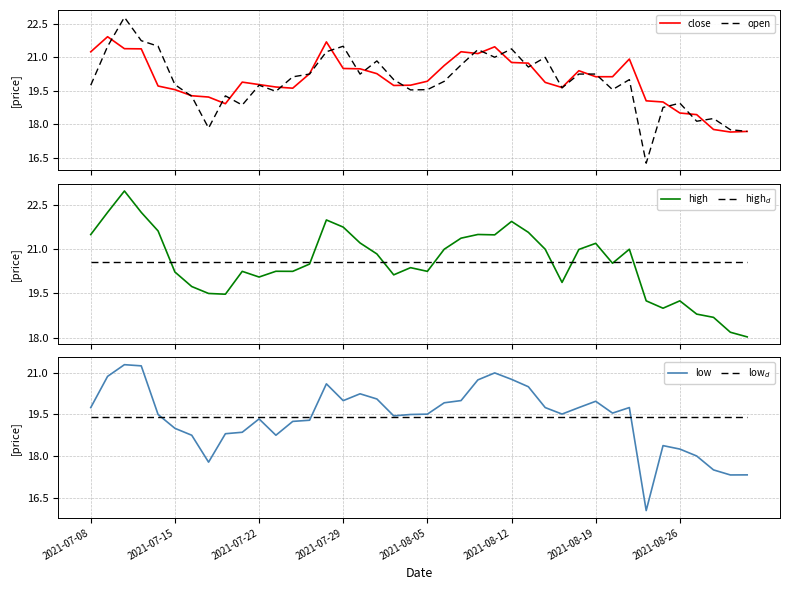

Between 8 and 16, which is larger?

16